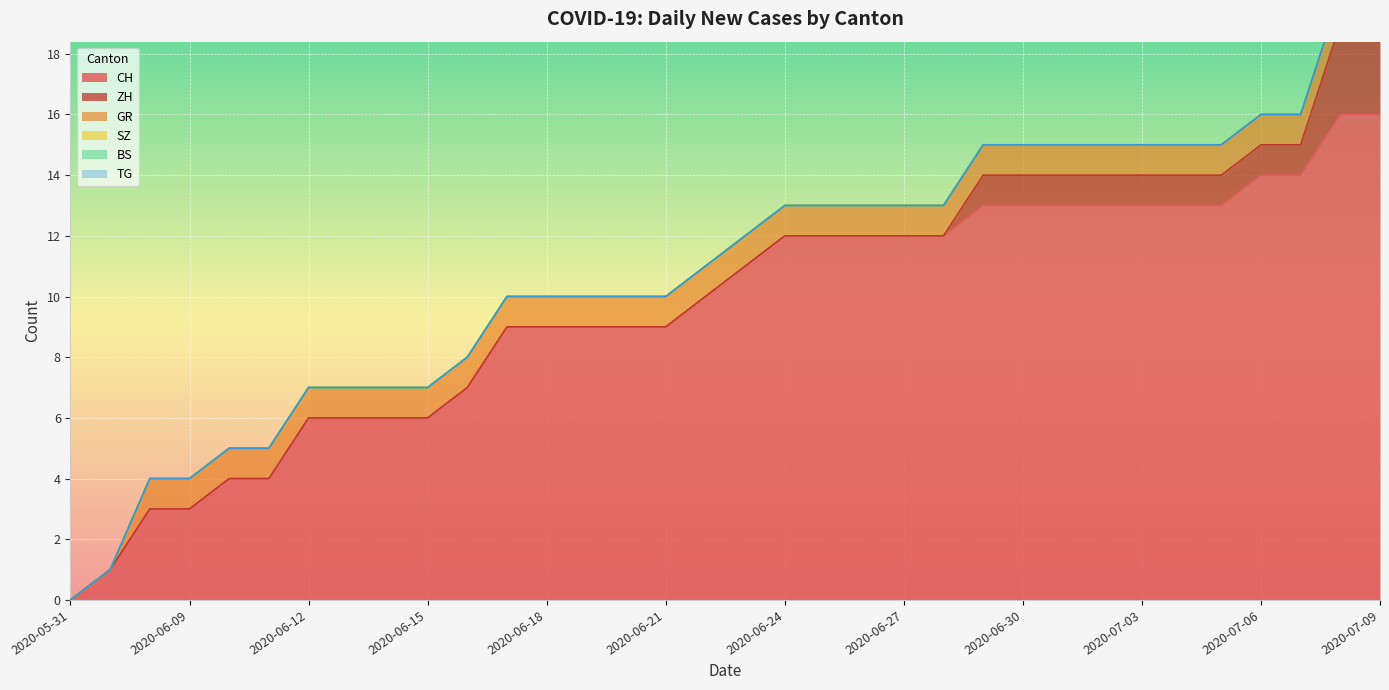

Reading left to right, list all the values displayed in this chart.

CH: 2020-05-31=0	2020-06-07=1	2020-06-08=3	2020-06-09=3	2020-06-10=4	2020-06-11=4	2020-06-12=6	2020-06-13=6	2020-06-14=6	2020-06-15=6	2020-06-16=7	2020-06-17=9	2020-06-18=9	2020-06-19=9	2020-06-20=9	2020-06-21=9	2020-06-22=10	2020-06-23=11	2020-06-24=12	2020-06-25=12	2020-06-26=12	2020-06-27=12	2020-06-28=12	2020-06-29=13	2020-06-30=13	2020-07-01=13	2020-07-02=13	2020-07-03=13	2020-07-04=13	2020-07-05=13	2020-07-06=14	2020-07-07=14	2020-07-08=16	2020-07-09=16
ZH: 2020-05-31=0	2020-06-07=0	2020-06-08=0	2020-06-09=0	2020-06-10=0	2020-06-11=0	2020-06-12=0	2020-06-13=0	2020-06-14=0	2020-06-15=0	2020-06-16=0	2020-06-17=0	2020-06-18=0	2020-06-19=0	2020-06-20=0	2020-06-21=0	2020-06-22=0	2020-06-23=0	2020-06-24=0	2020-06-25=0	2020-06-26=0	2020-06-27=0	2020-06-28=0	2020-06-29=1	2020-06-30=1	2020-07-01=1	2020-07-02=1	2020-07-03=1	2020-07-04=1	2020-07-05=1	2020-07-06=1	2020-07-07=1	2020-07-08=3	2020-07-09=3
GR: 2020-05-31=0	2020-06-07=0	2020-06-08=1	2020-06-09=1	2020-06-10=1	2020-06-11=1	2020-06-12=1	2020-06-13=1	2020-06-14=1	2020-06-15=1	2020-06-16=1	2020-06-17=1	2020-06-18=1	2020-06-19=1	2020-06-20=1	2020-06-21=1	2020-06-22=1	2020-06-23=1	2020-06-24=1	2020-06-25=1	2020-06-26=1	2020-06-27=1	2020-06-28=1	2020-06-29=1	2020-06-30=1	2020-07-01=1	2020-07-02=1	2020-07-03=1	2020-07-04=1	2020-07-05=1	2020-07-06=1	2020-07-07=1	2020-07-08=1	2020-07-09=1
SZ: 2020-05-31=0	2020-06-07=0	2020-06-08=0	2020-06-09=0	2020-06-10=0	2020-06-11=0	2020-06-12=0	2020-06-13=0	2020-06-14=0	2020-06-15=0	2020-06-16=0	2020-06-17=0	2020-06-18=0	2020-06-19=0	2020-06-20=0	2020-06-21=0	2020-06-22=0	2020-06-23=0	2020-06-24=0	2020-06-25=0	2020-06-26=0	2020-06-27=0	2020-06-28=0	2020-06-29=0	2020-06-30=0	2020-07-01=0	2020-07-02=0	2020-07-03=0	2020-07-04=0	2020-07-05=0	2020-07-06=0	2020-07-07=0	2020-07-08=0	2020-07-09=0
BS: 2020-05-31=0	2020-06-07=0	2020-06-08=0	2020-06-09=0	2020-06-10=0	2020-06-11=0	2020-06-12=0	2020-06-13=0	2020-06-14=0	2020-06-15=0	2020-06-16=0	2020-06-17=0	2020-06-18=0	2020-06-19=0	2020-06-20=0	2020-06-21=0	2020-06-22=0	2020-06-23=0	2020-06-24=0	2020-06-25=0	2020-06-26=0	2020-06-27=0	2020-06-28=0	2020-06-29=0	2020-06-30=0	2020-07-01=0	2020-07-02=0	2020-07-03=0	2020-07-04=0	2020-07-05=0	2020-07-06=0	2020-07-07=0	2020-07-08=0	2020-07-09=0
TG: 2020-05-31=0	2020-06-07=0	2020-06-08=0	2020-06-09=0	2020-06-10=0	2020-06-11=0	2020-06-12=0	2020-06-13=0	2020-06-14=0	2020-06-15=0	2020-06-16=0	2020-06-17=0	2020-06-18=0	2020-06-19=0	2020-06-20=0	2020-06-21=0	2020-06-22=0	2020-06-23=0	2020-06-24=0	2020-06-25=0	2020-06-26=0	2020-06-27=0	2020-06-28=0	2020-06-29=0	2020-06-30=0	2020-07-01=0	2020-07-02=0	2020-07-03=0	2020-07-04=0	2020-07-05=0	2020-07-06=0	2020-07-07=0	2020-07-08=0	2020-07-09=0